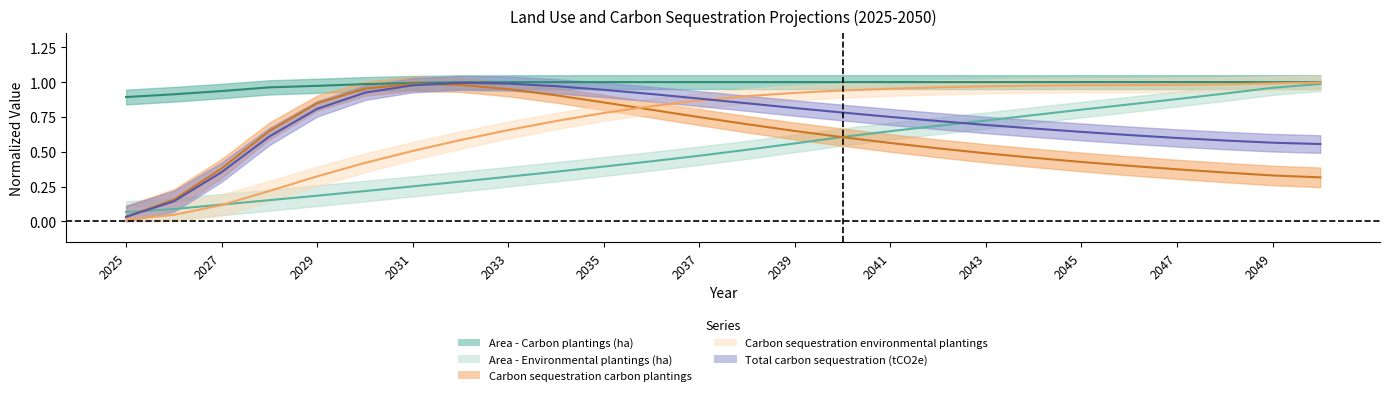

How many lines are shown in the chart?

5